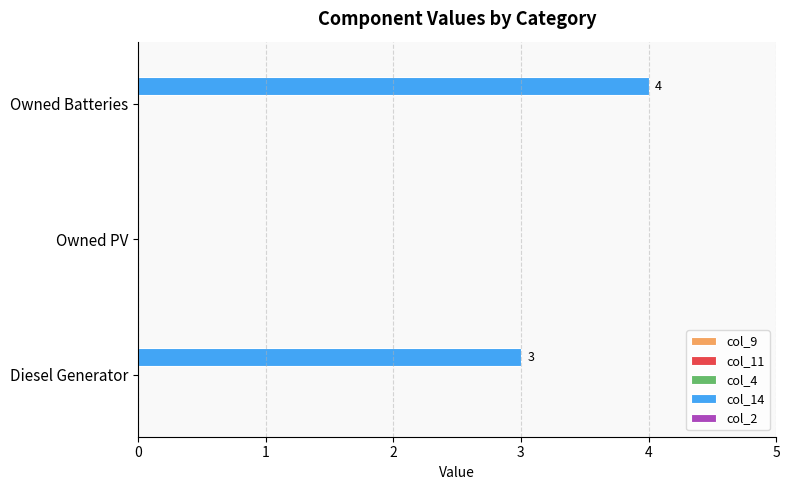

Where is the data nearest to the value 2?

Diesel Generator